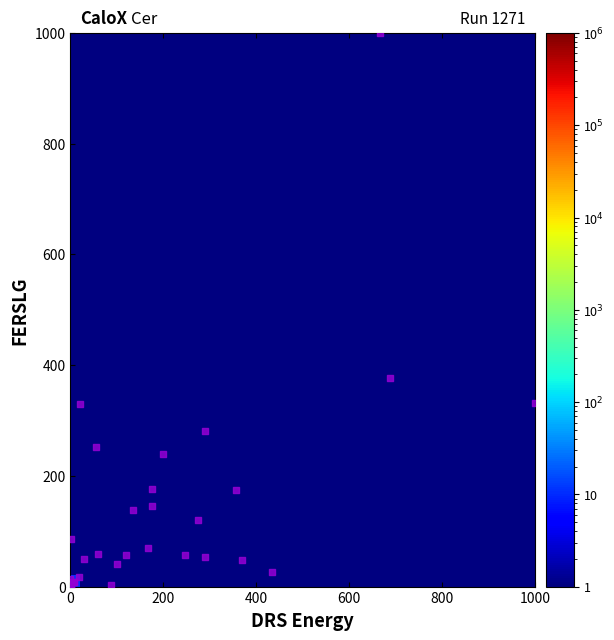

What Y value in the scatter plot is closest to 500?

376.3